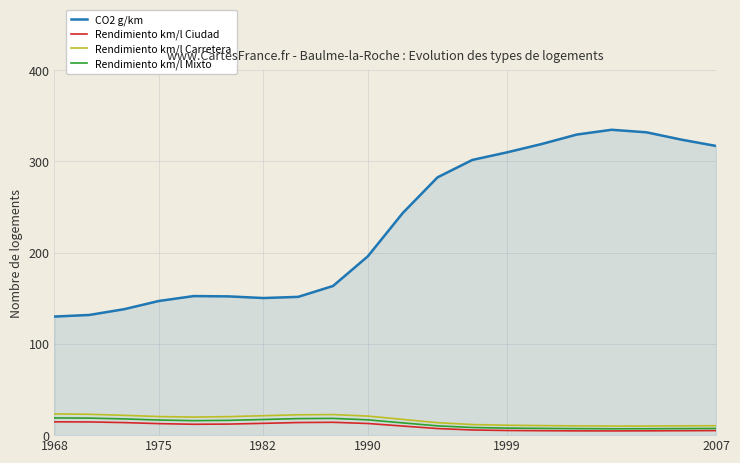

What is the maximum value for Rendimiento km/l Ciudad?

14.6